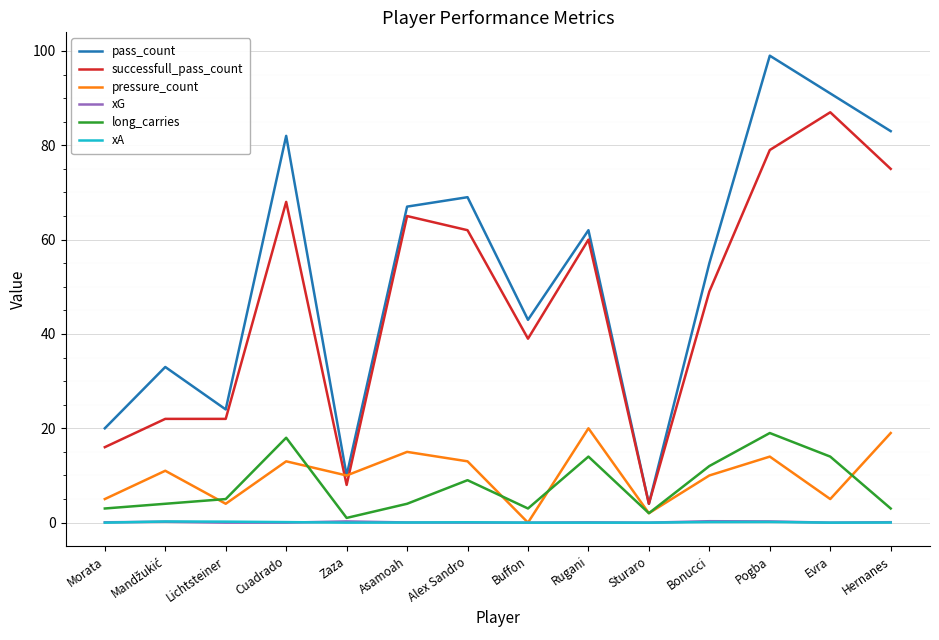

Which category has the highest value in the pass_count series?

Pogba